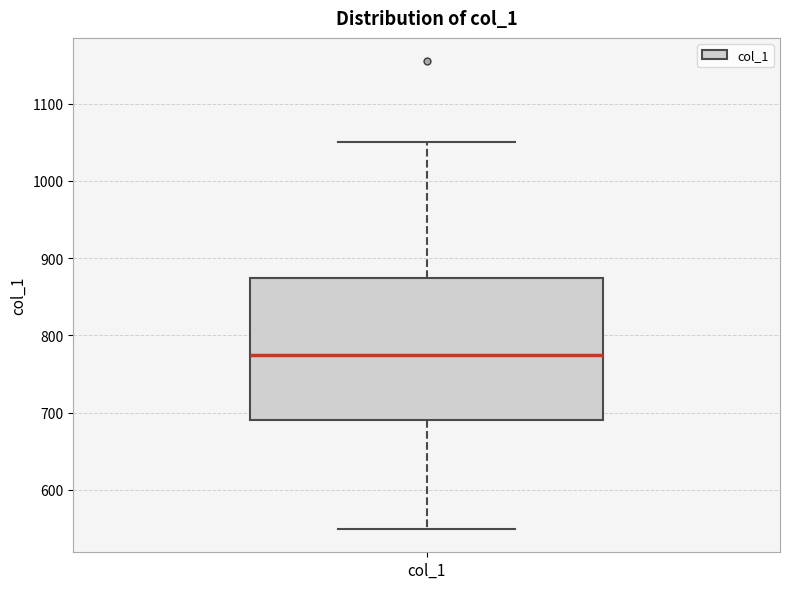

Transcribe this box plot: give where the median line is, the range the box spans, and where the two whiskers end, as read against the y-axis. The values are not printed on the chart, so give them approximately, as read against the axis.

median 780, box 690 to 870, whiskers 550 to 1050